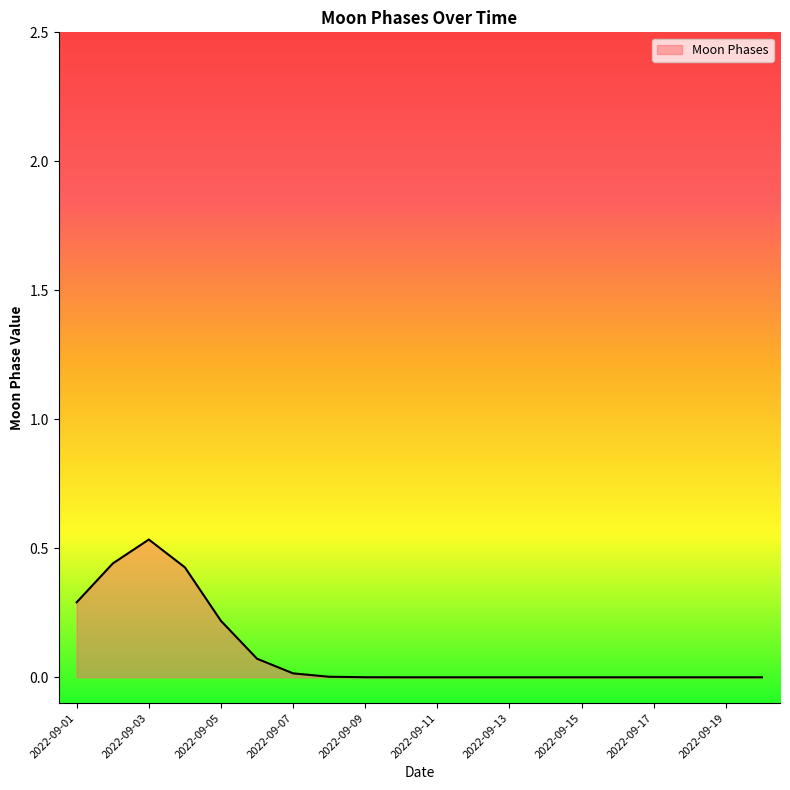

The value at 2022-09-17 is 0.3. True or false?

False